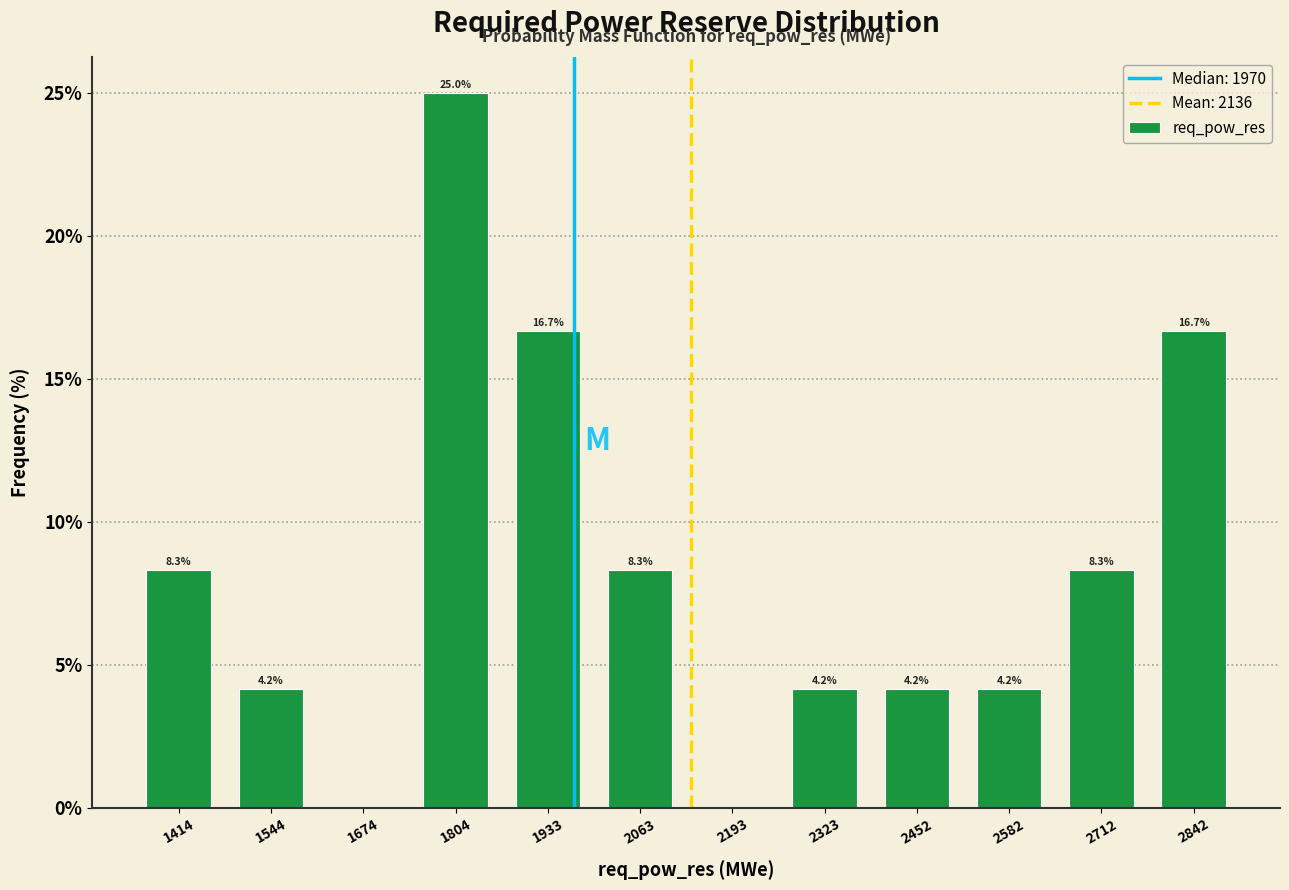

Which range on the x-axis has the tallest bar?

1740 to 1860